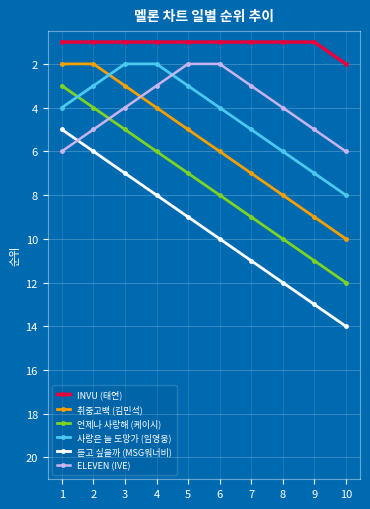

True or false: INVU (태연) and 언제나 사랑해 (케이시) intersect in this chart.

False